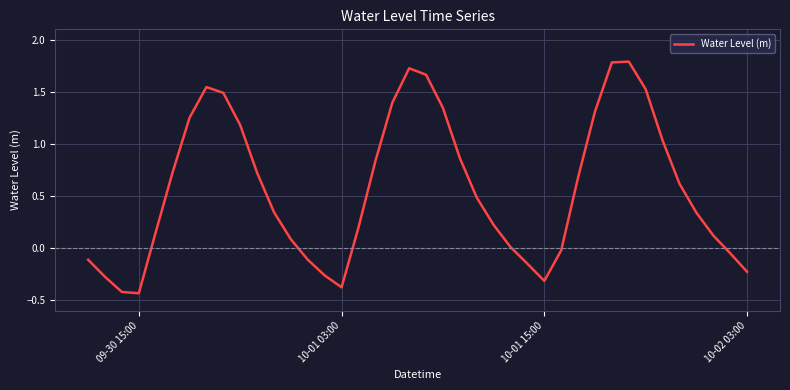

What is the maximum value shown in the chart?

1.8